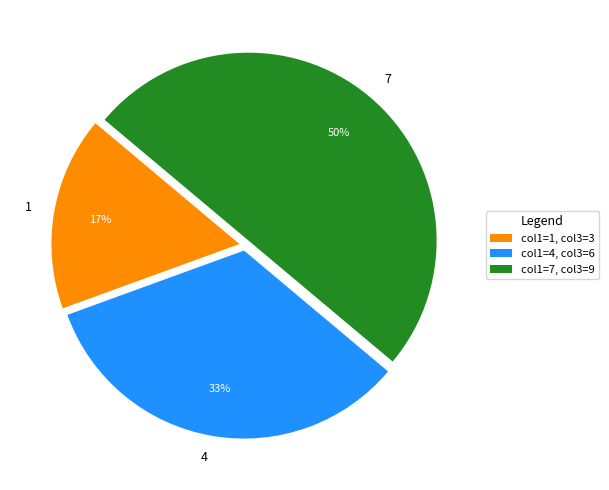

How many slices are in this pie chart?

3